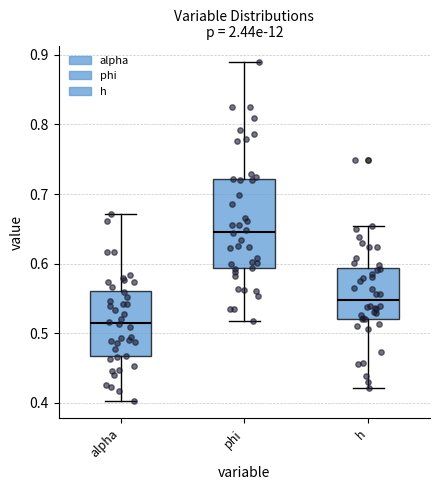

Where does the lower whisker of the box for h end on the y-axis? The values are not printed on the chart, so give them approximately, as read against the axis.

0.42